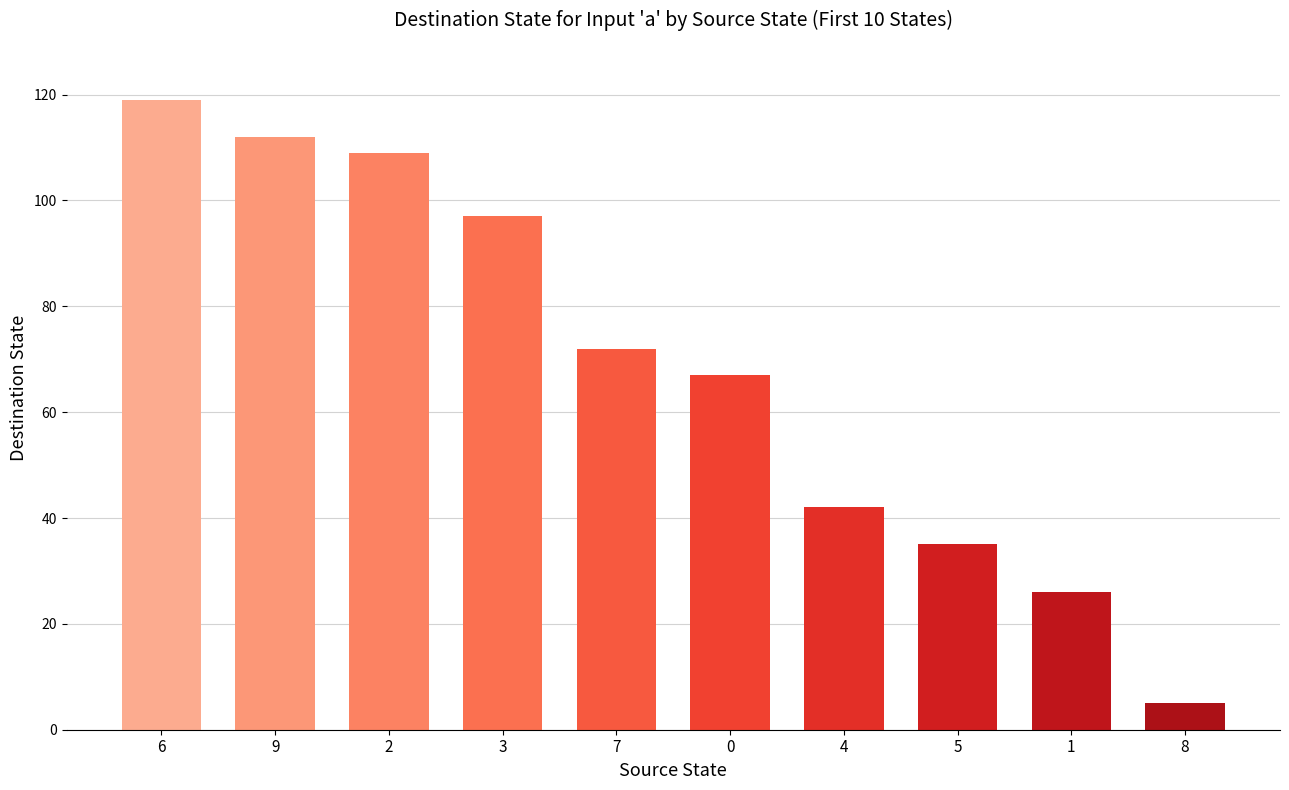

Rank the categories by value from highest to lowest.

6, 9, 2, 3, 7, 0, 4, 5, 1, 8